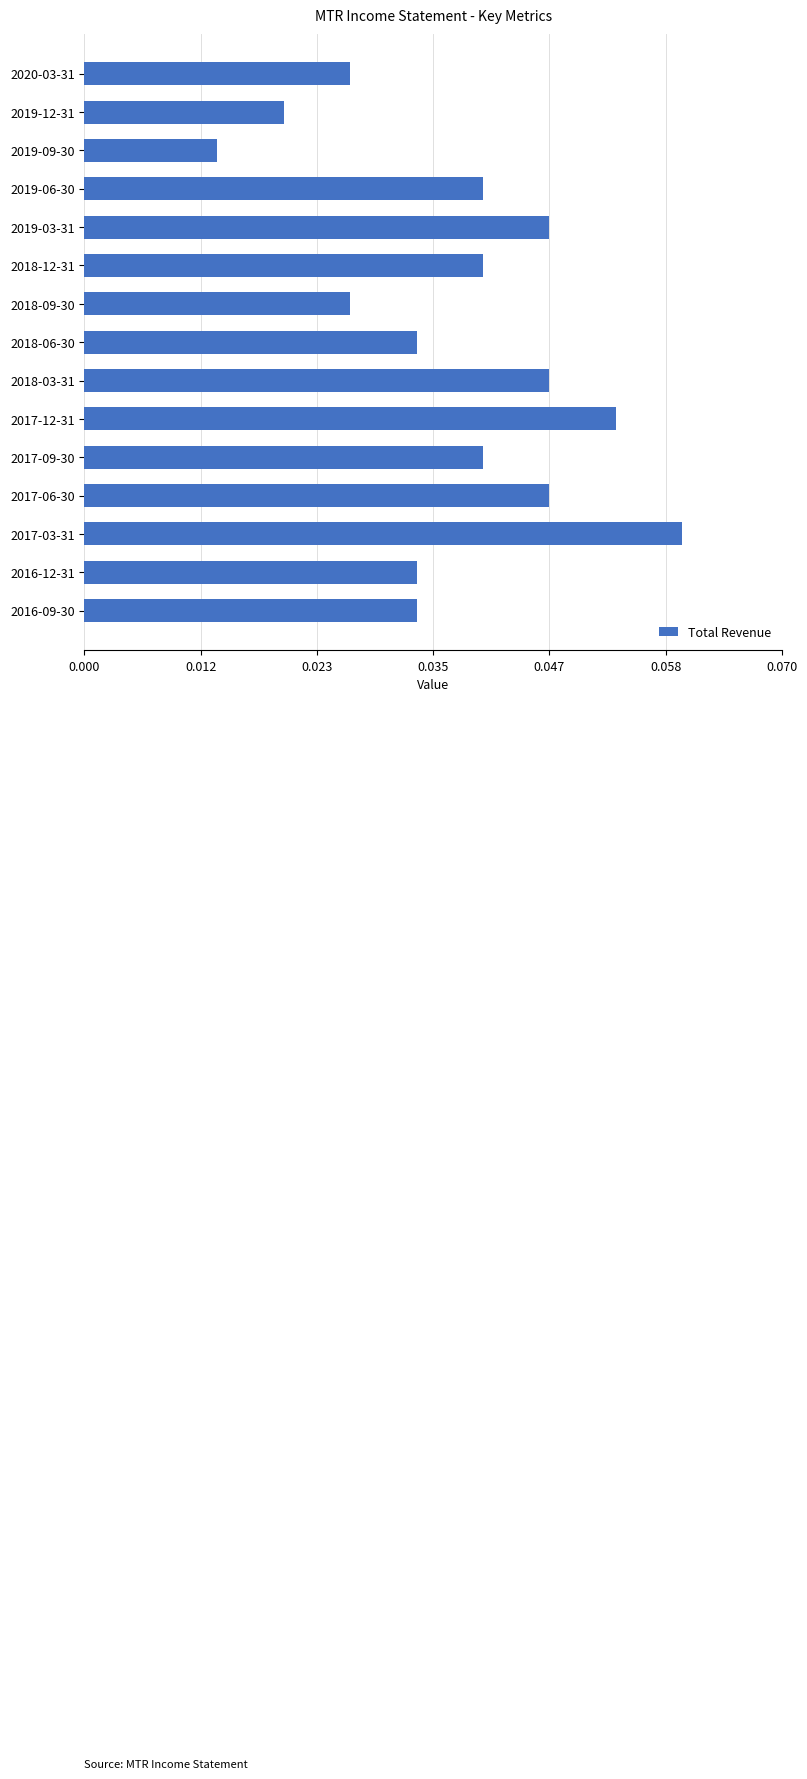

The value at 2017-06-30 is 0.1. True or false?

False